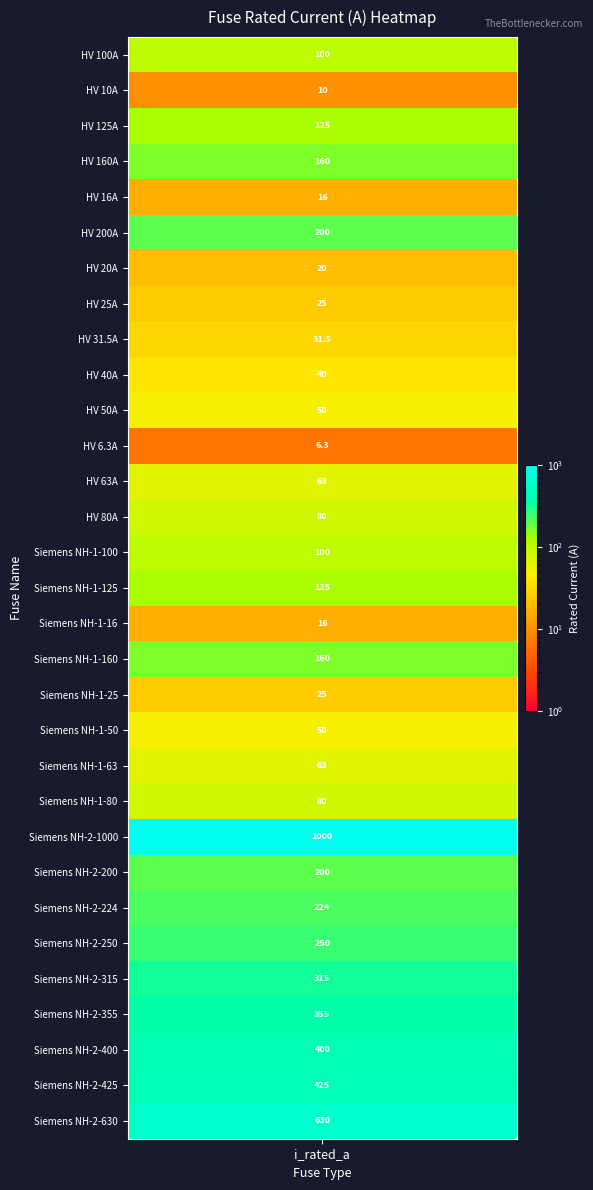

Reading right to left, transcribe all the data shown in this chart.

Siemens NH-2-630=630.0	Siemens NH-2-425=425.0	Siemens NH-2-400=400.0	Siemens NH-2-355=355.0	Siemens NH-2-315=315.0	Siemens NH-2-250=250.0	Siemens NH-2-224=224.0	Siemens NH-2-200=200.0	Siemens NH-2-1000=1000.0	Siemens NH-1-80=80.0	Siemens NH-1-63=63.0	Siemens NH-1-50=50.0	Siemens NH-1-25=25.0	Siemens NH-1-160=160.0	Siemens NH-1-16=16.0	Siemens NH-1-125=125.0	Siemens NH-1-100=100.0	HV 80A=80.0	HV 63A=63.0	HV 6.3A=6.3	HV 50A=50.0	HV 40A=40.0	HV 31.5A=31.5	HV 25A=25.0	HV 20A=20.0	HV 200A=200.0	HV 16A=16.0	HV 160A=160.0	HV 125A=125.0	HV 10A=10.0	HV 100A=100.0